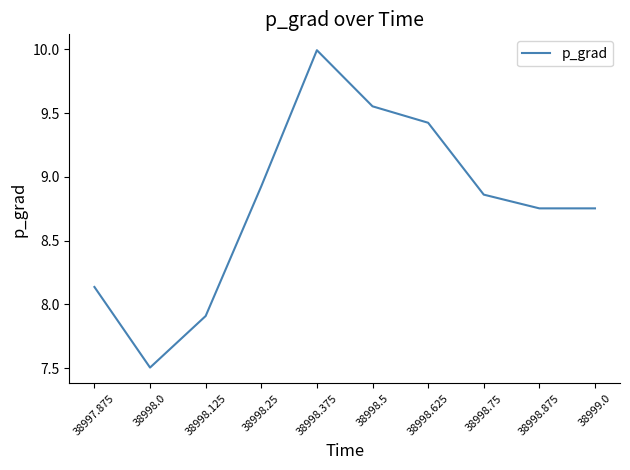

How many lines are shown in the chart?

1